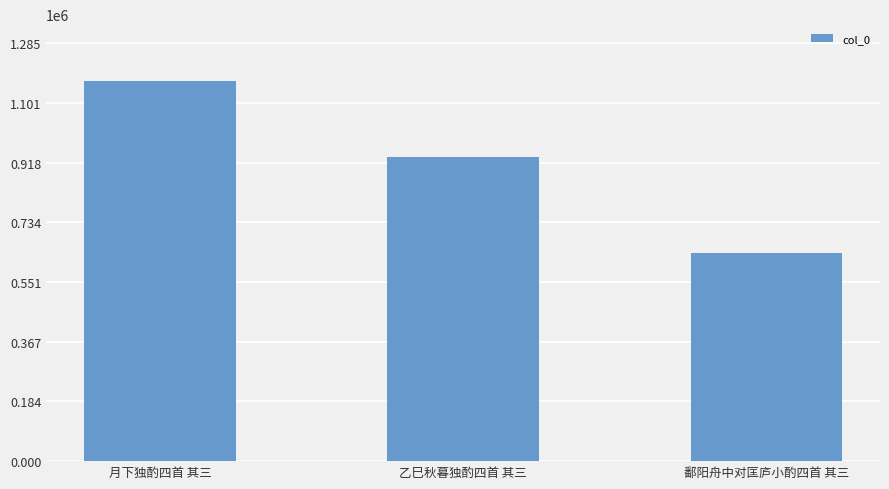

True or false: the data shows 638574 at 鄱阳舟中对匡庐小酌四首 其三.

True